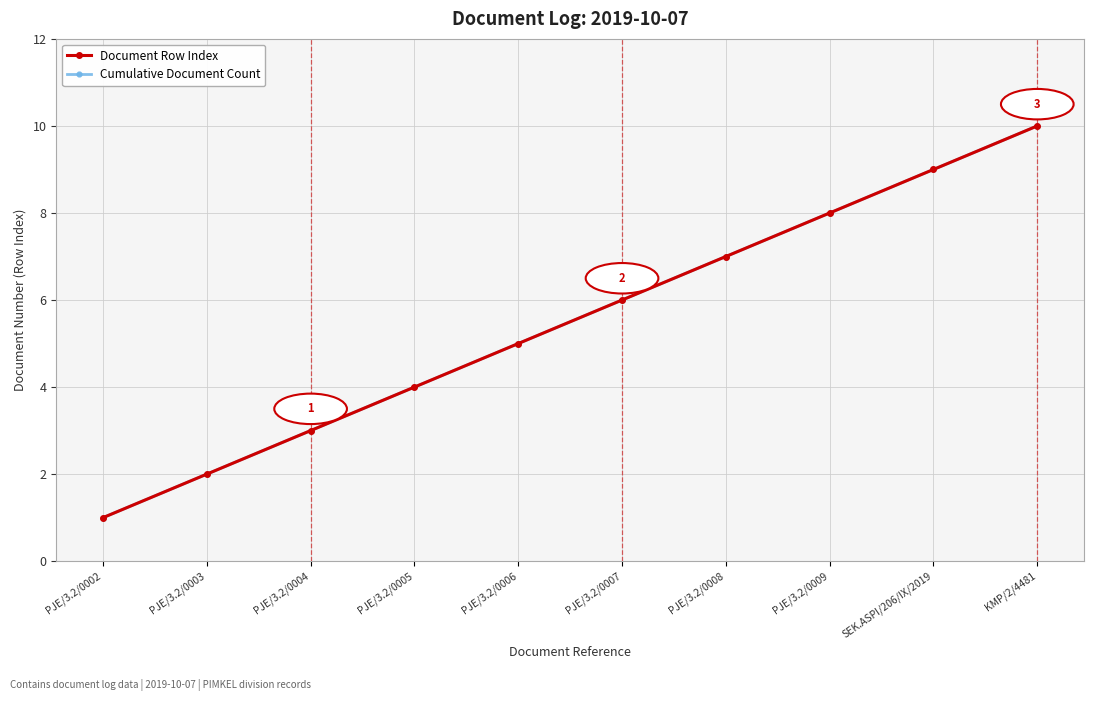

Is this an area chart (filled region under the line)?

No